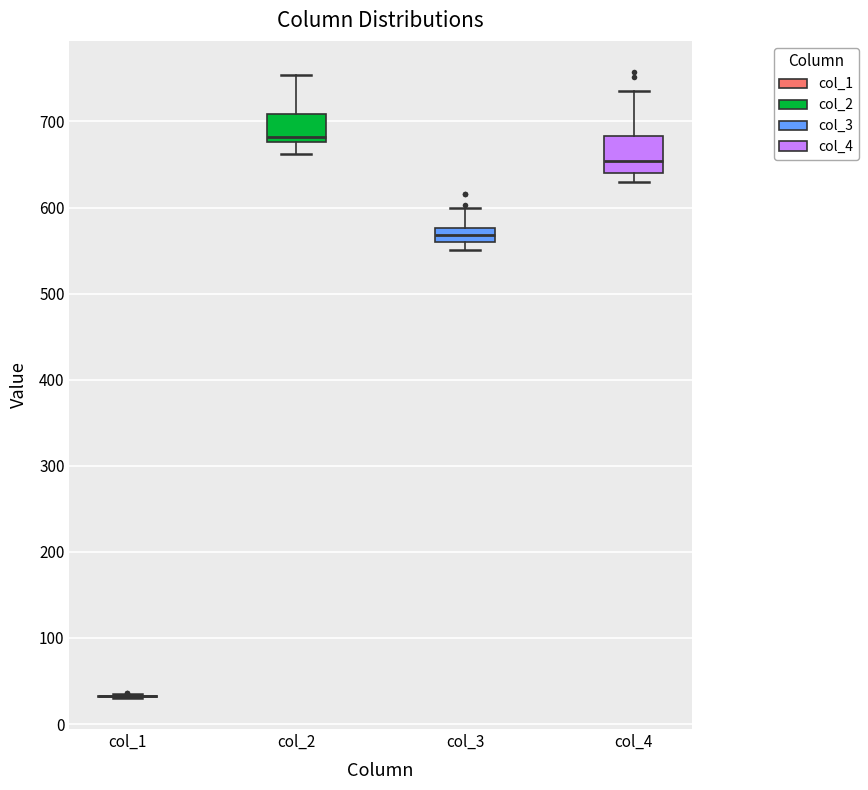

Which box is the tallest, from its lower edge to its upper edge?

col_4